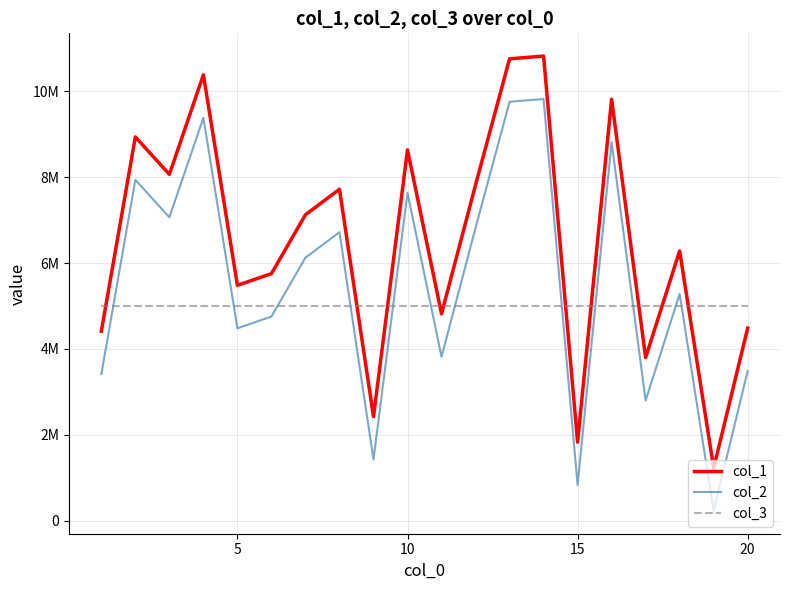

Is this an area chart (filled region under the line)?

No